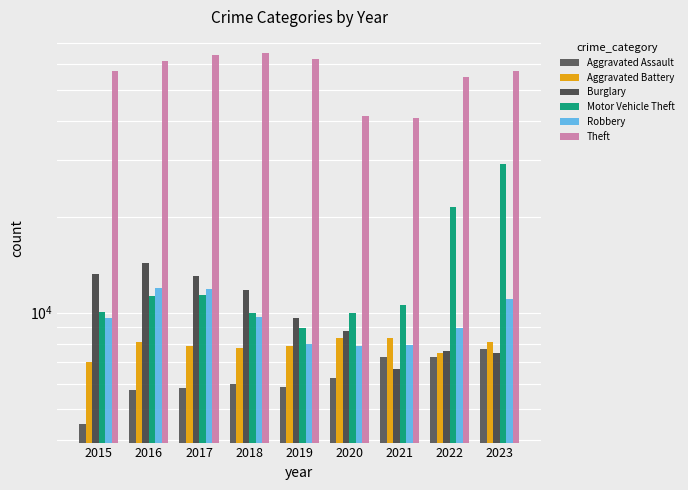

Reading left to right, list all the values displayed in this chart.

Aggravated Assault: 4480	5712	5793	6001	5841	6264	7242	7280	7706
Aggravated Battery: 7019	8086	7845	7735	7858	8319	8347	7488	8077
Burglary: 13184	14289	13001	11747	9638	8758	6662	7592	7472
Motor Vehicle Theft: 10068	11285	11380	9984	8977	9959	10602	21456	29225
Robbery: 9638	11960	11880	9681	7995	7855	7918	8963	11060
Theft: 57350	61623	64386	65288	62494	41331	40809	54871	57328